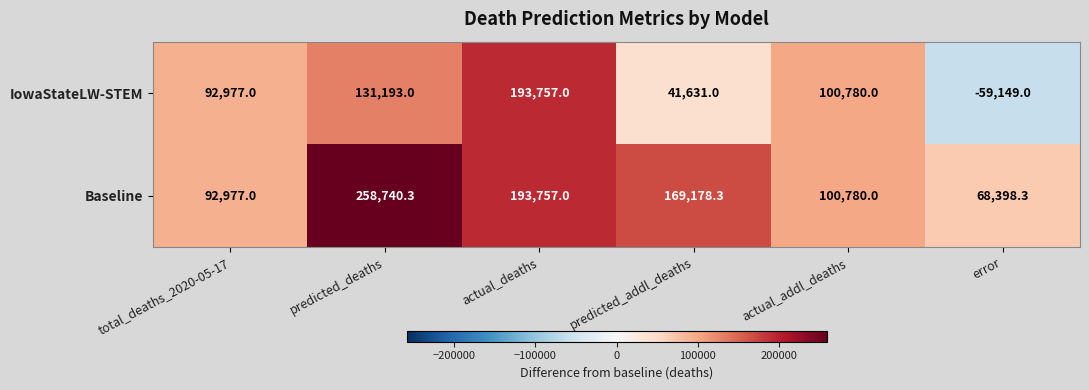

Which series has the widest spread of values?

IowaStateLW-STEM